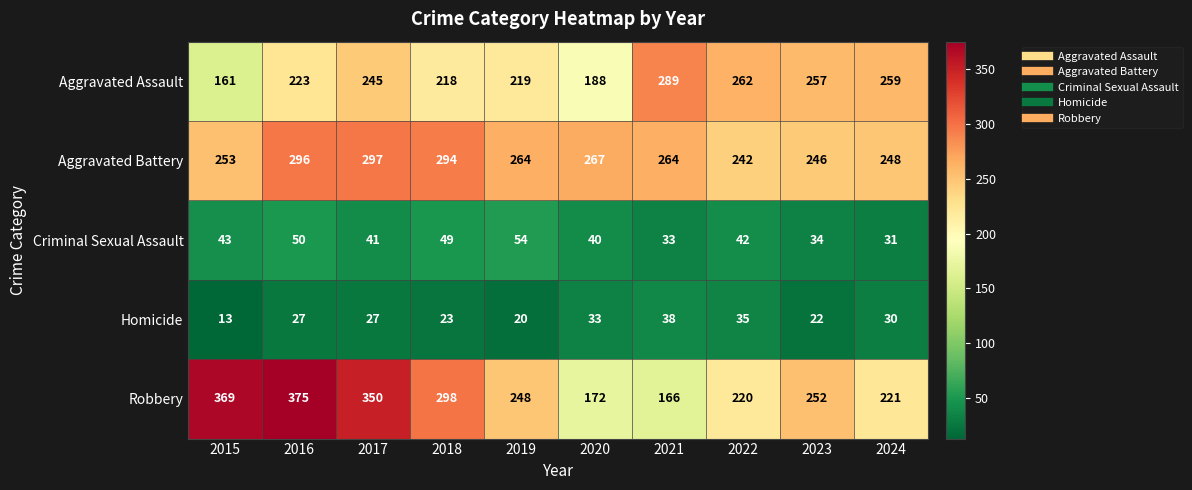

Rank the series by their maximum value, from lowest to highest.

Homicide, Criminal Sexual Assault, Aggravated Assault, Aggravated Battery, Robbery